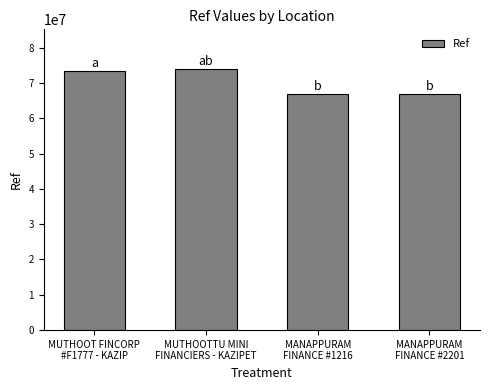

What is the sum of all values?

281255848